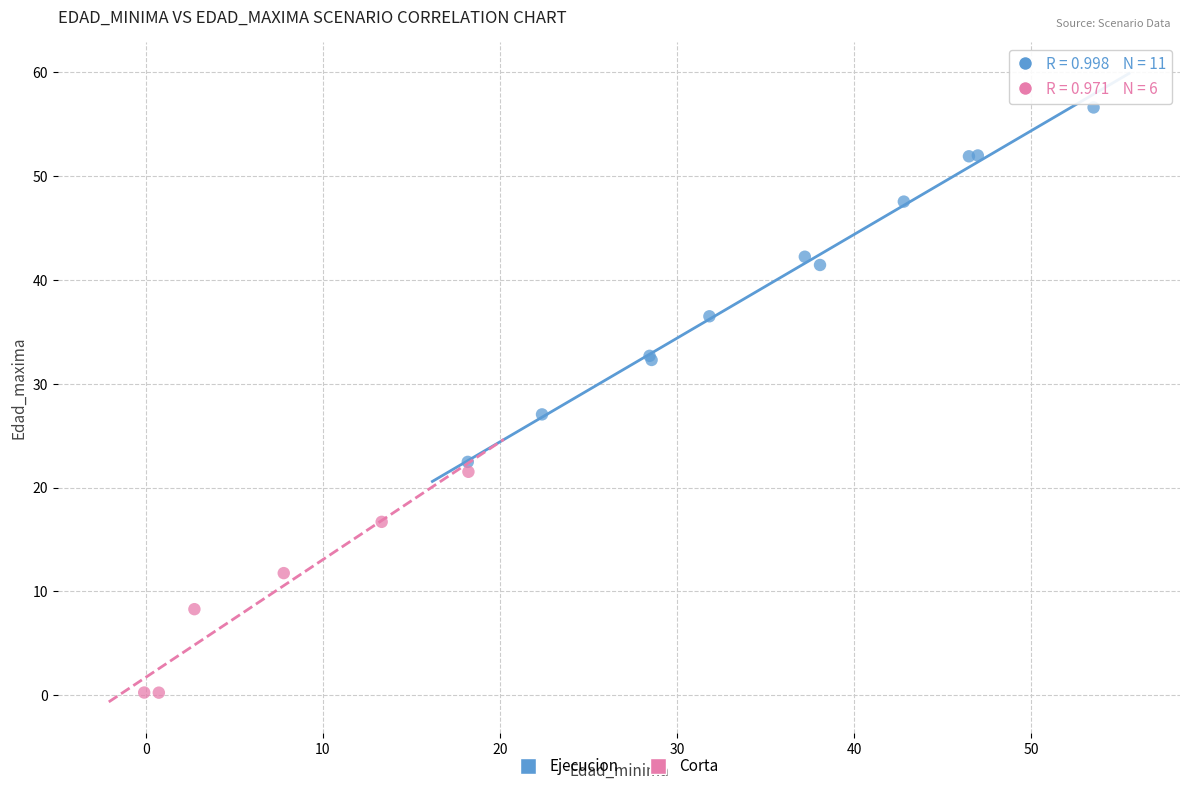

Which series has the largest Y range (max minus min)?

Ejecucion